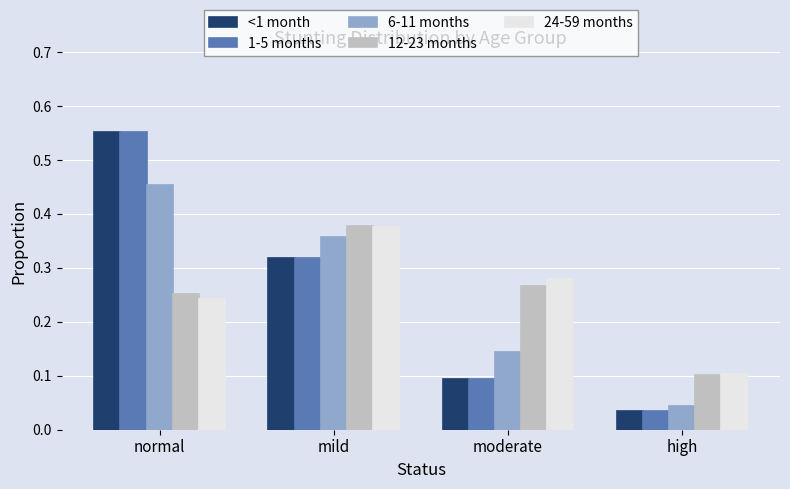

Are the bars grouped side by side (vs. stacked)?

Yes